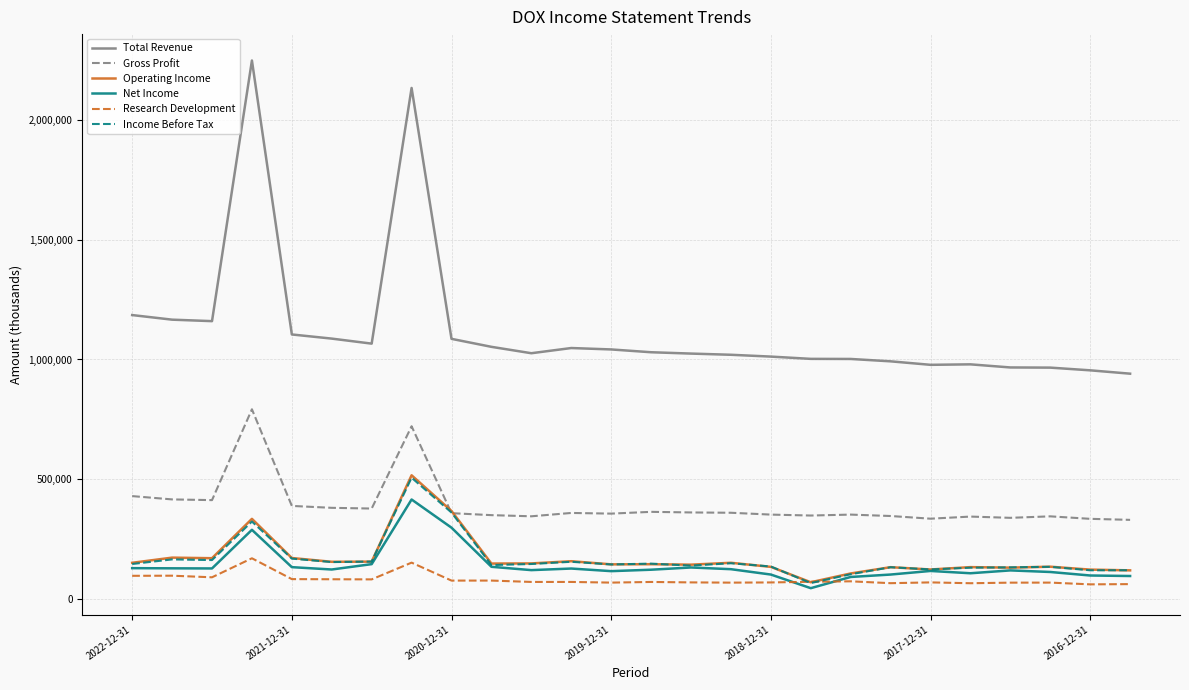

True or false: Total Revenue and Gross Profit cross at least once.

False